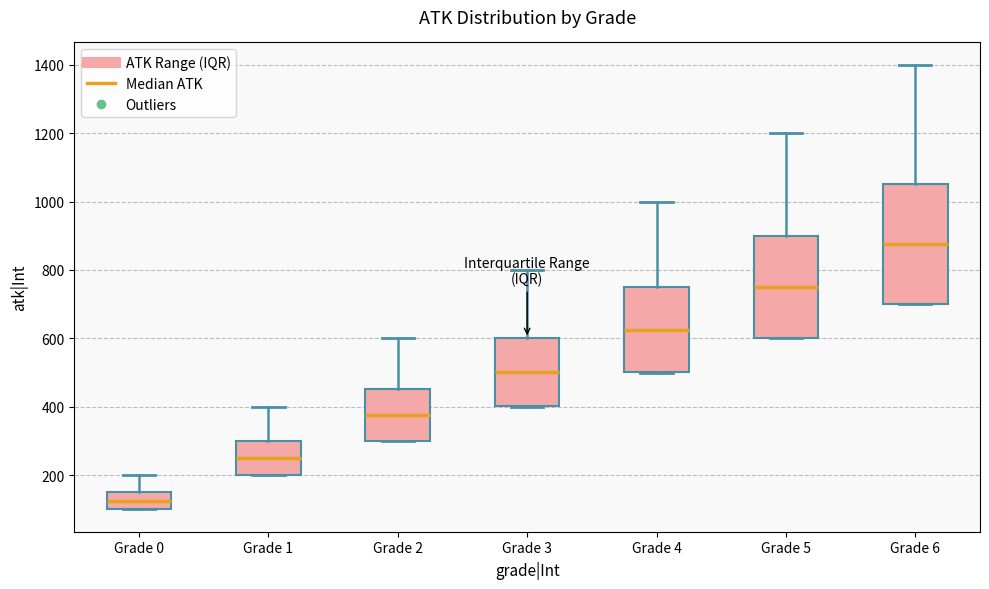

Reading left to right, transcribe this box plot: for each box, give where its median line is, the range the box spans, and where its two whiskers end, as read against the y-axis. The values are not printed on the chart, so give them approximately, as read against the axis.

Grade 0: median 120, box 100 to 160, whiskers 100 to 200
Grade 1: median 260, box 200 to 300, whiskers 200 to 400
Grade 2: median 380, box 300 to 460, whiskers 300 to 600
Grade 3: median 500, box 400 to 600, whiskers 400 to 800
Grade 4: median 620, box 500 to 760, whiskers 500 to 1000
Grade 5: median 760, box 600 to 900, whiskers 600 to 1200
Grade 6: median 880, box 700 to 1060, whiskers 700 to 1400